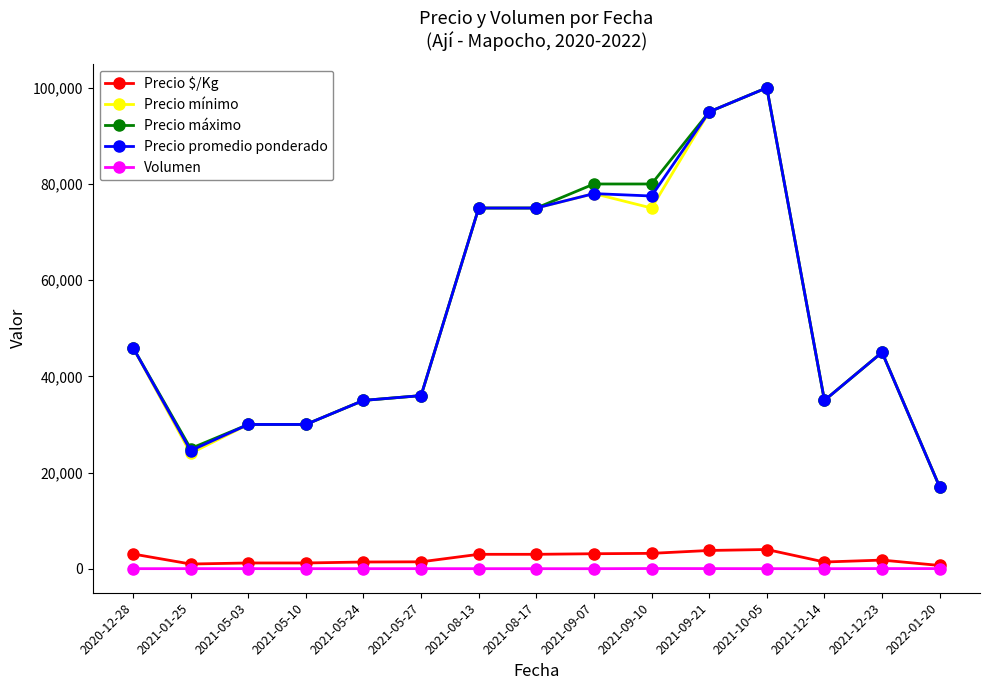

True or false: Precio $/Kg and Precio promedio ponderado cross at least once.

False